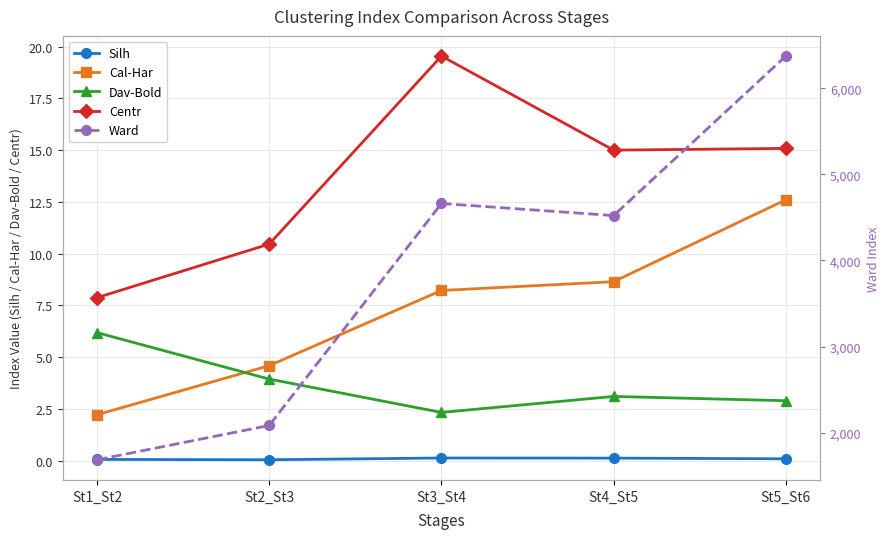

True or false: Dav-Bold and Centr cross at least once.

False